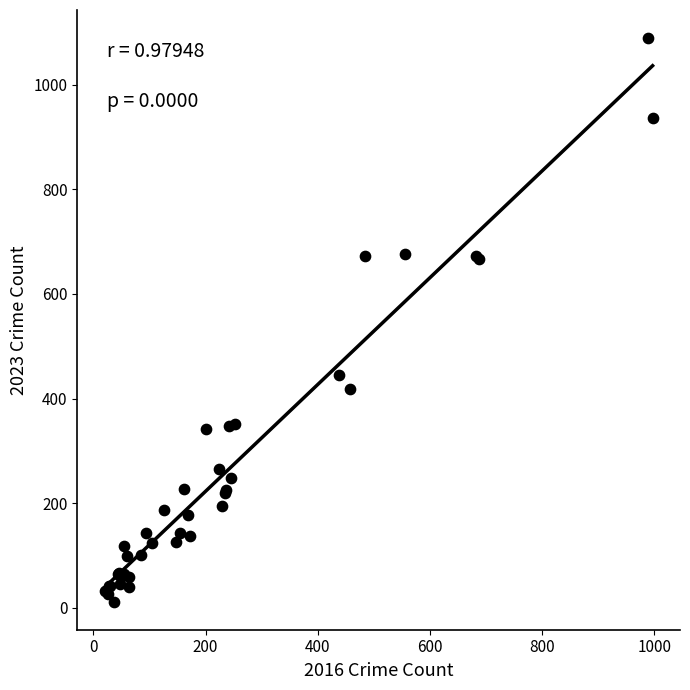

What Y value in the scatter plot is closest to 550?

445